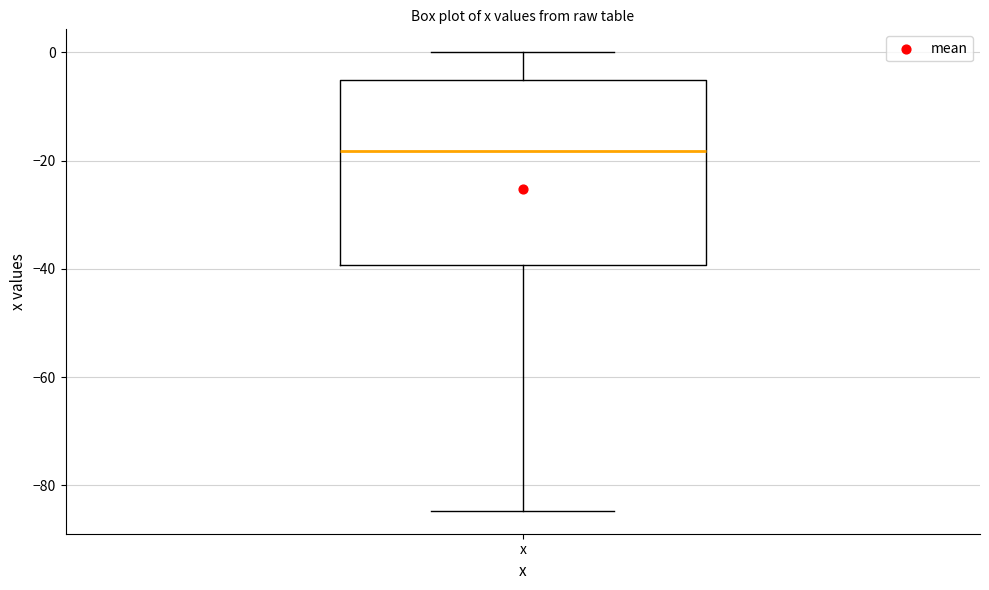

Transcribe this box plot: give where the median line is, the range the box spans, and where the two whiskers end, as read against the y-axis. The values are not printed on the chart, so give them approximately, as read against the axis.

median -18, box -40 to -6, whiskers -84 to 0